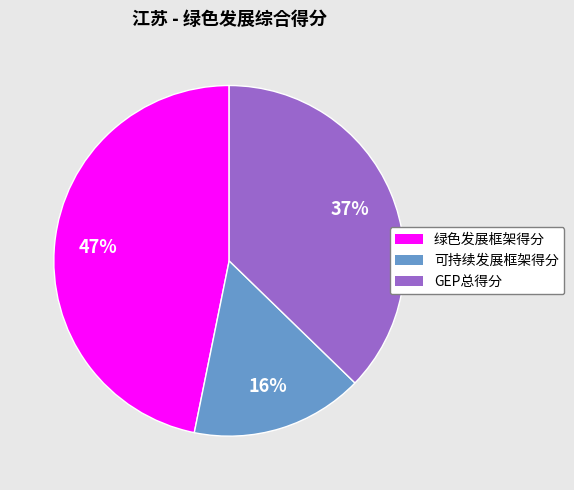

Is GEP总得分 the majority of the pie?

No